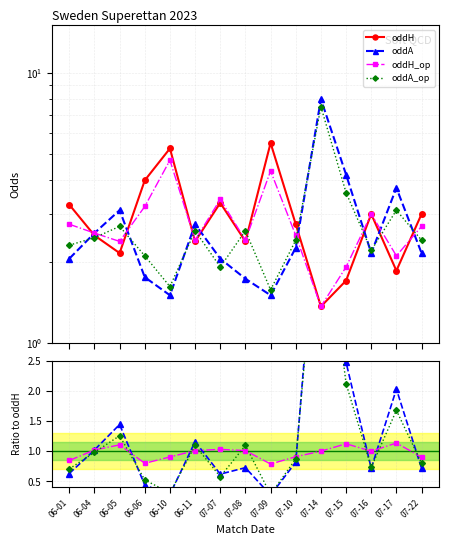

How many interior local peaks does the oddA_op series have?

5